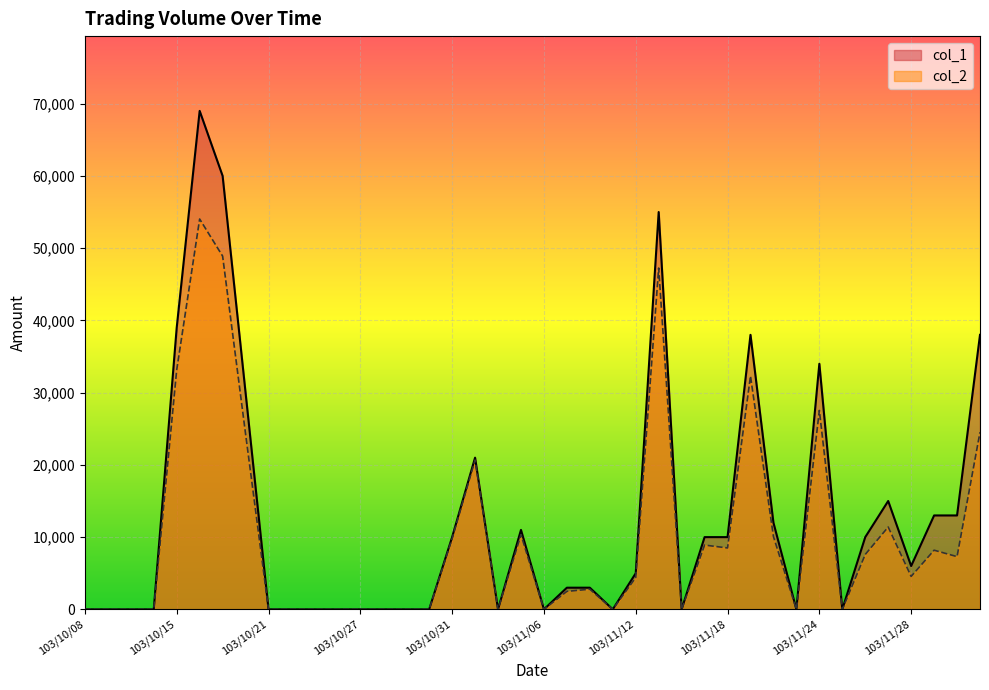

Which label corresponds to the smallest value in the chart?

103/10/08